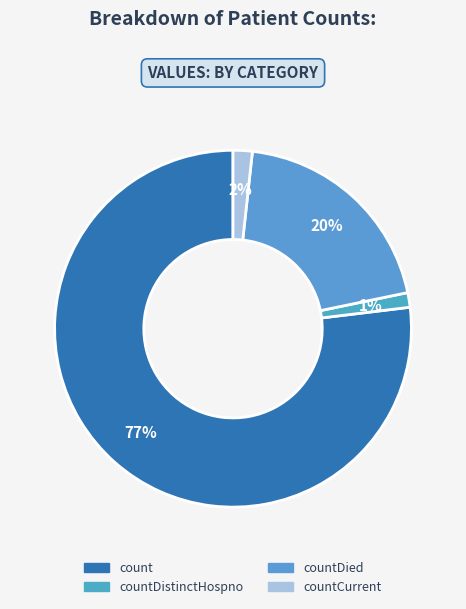

Which slice represents more than half of the pie?

count